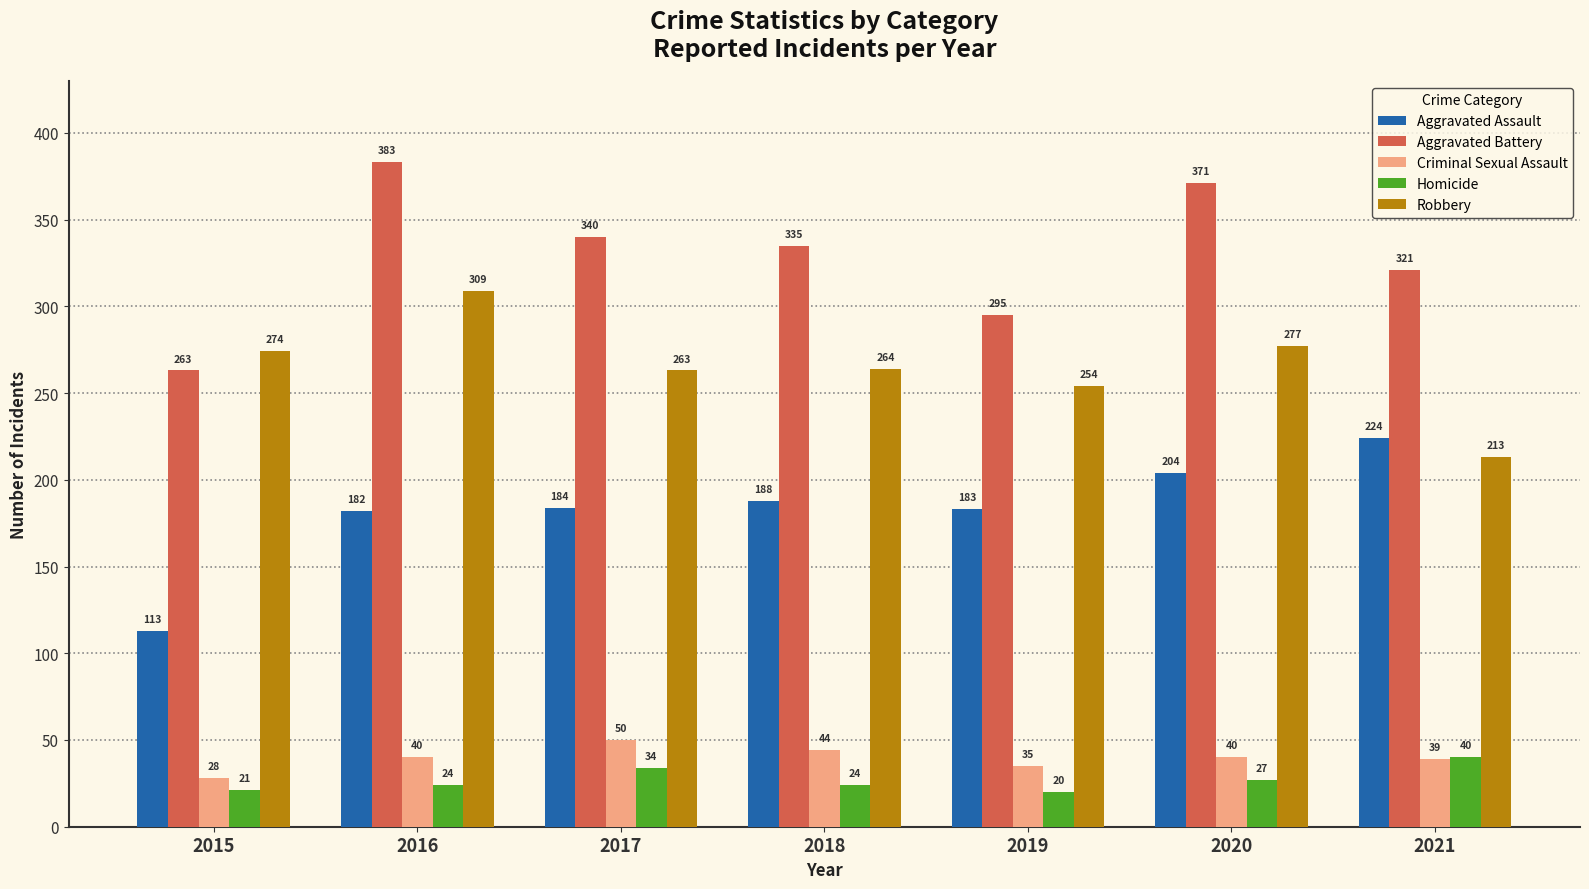

What is the sum of the Robbery values at 2015 and 2017?

537